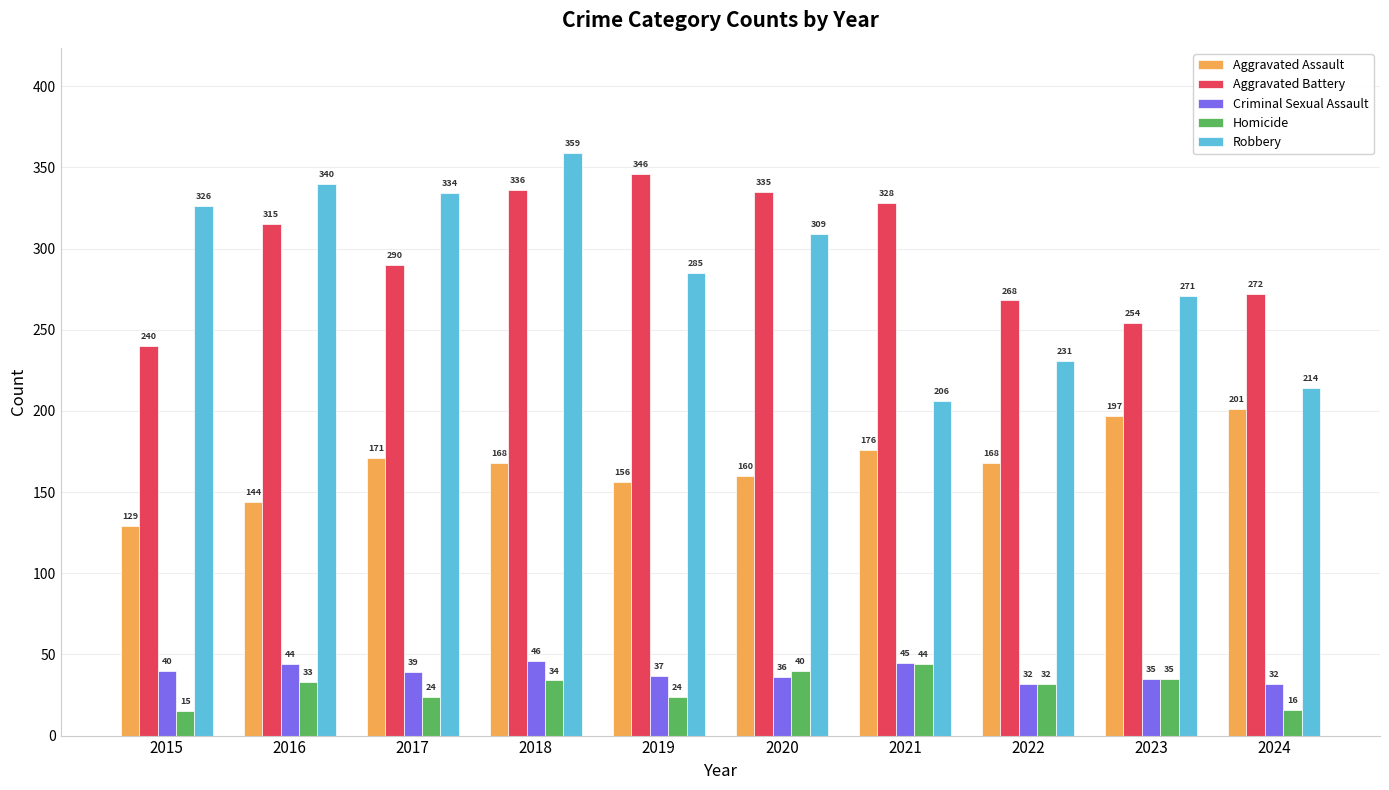

Which series changed the most between 2020 and 2024?

Robbery